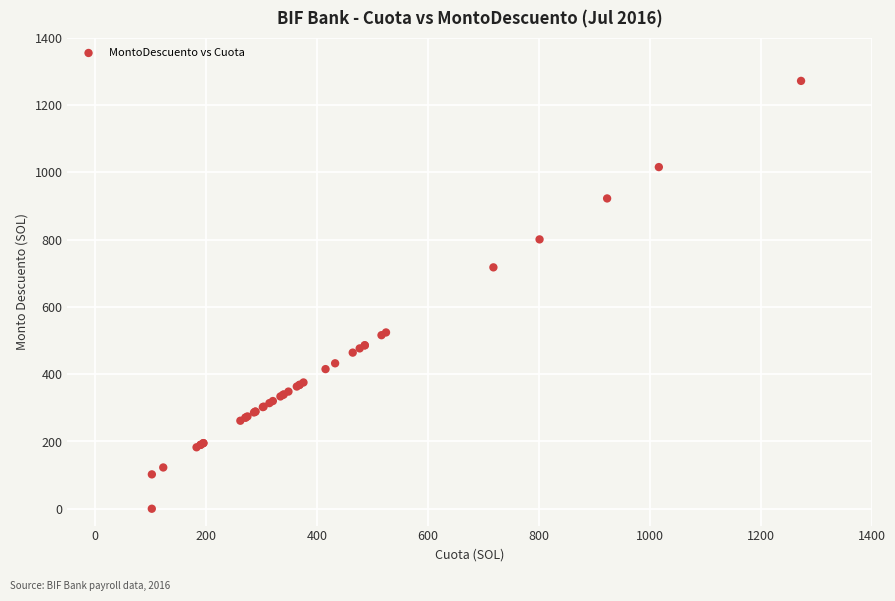

What Y value in the scatter plot is closest to 636?

717.7